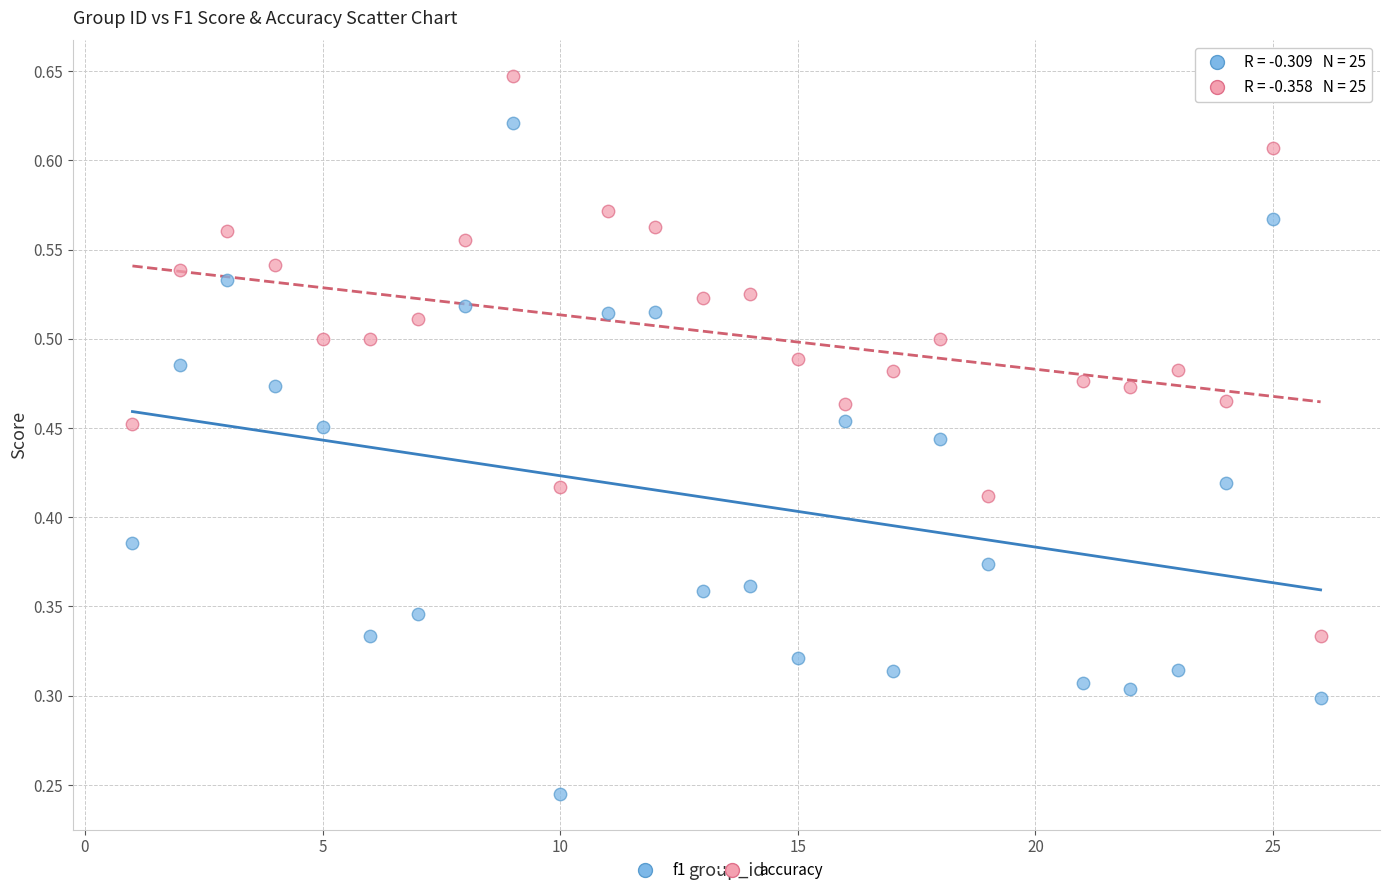

Which series contains the highest Y value?

accuracy